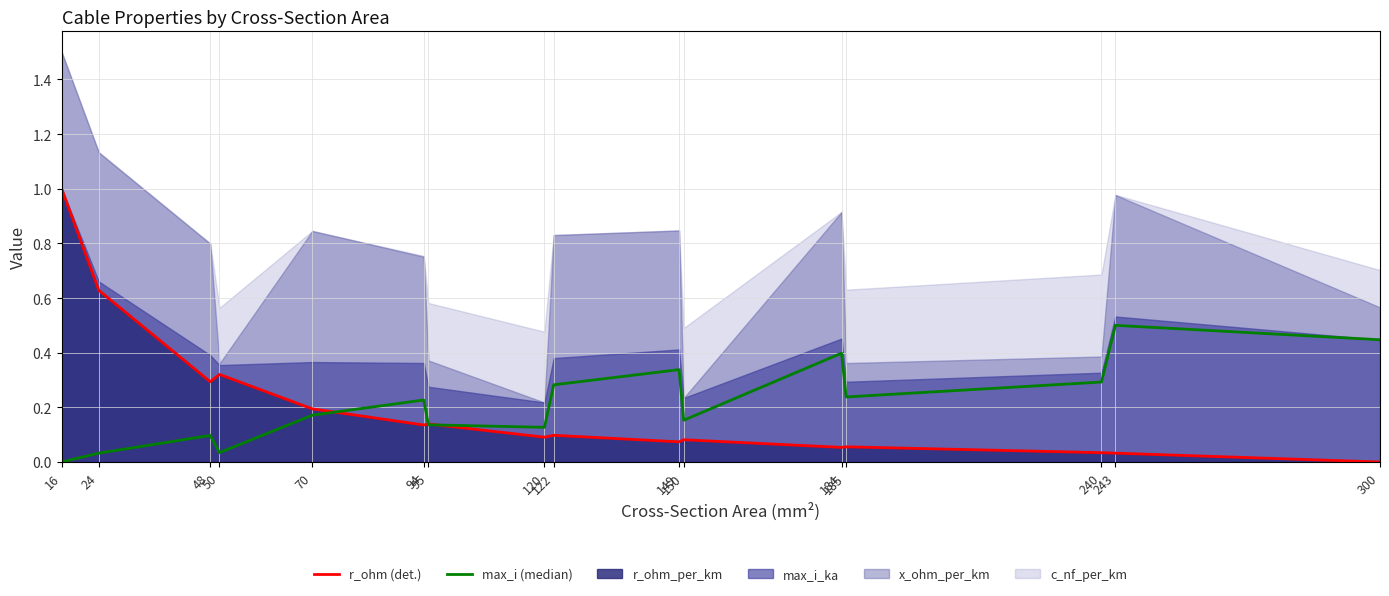

Is the value of r_ohm_per_km (line) at 300 greater than the value of max_i_ka (line) at 94?

No